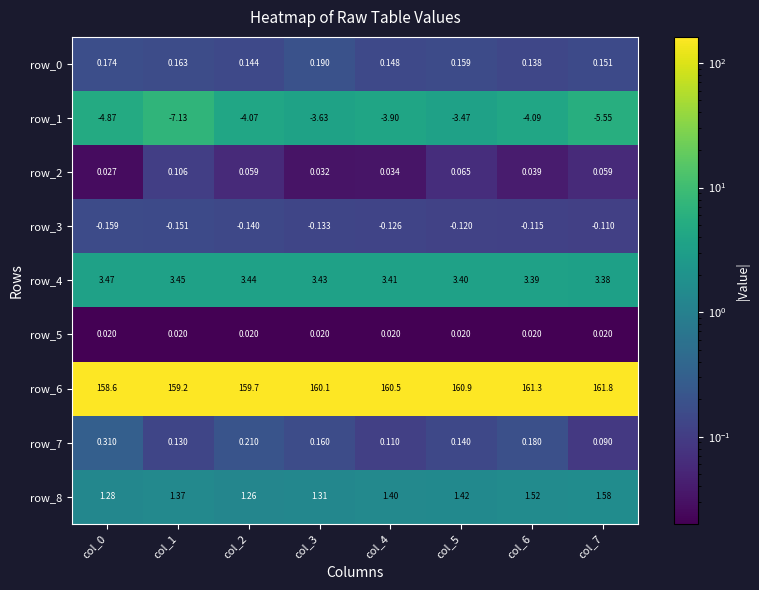

Which category has the lowest value across all series?

col_1